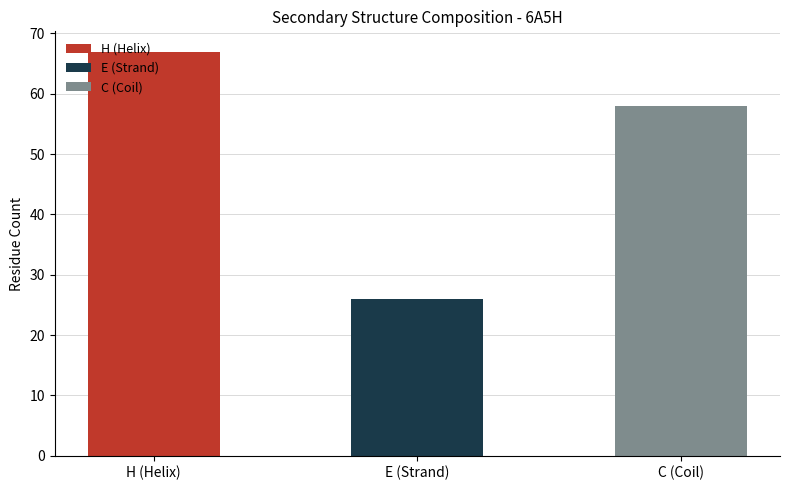

List the labels in order of value, largest first.

H, C, E